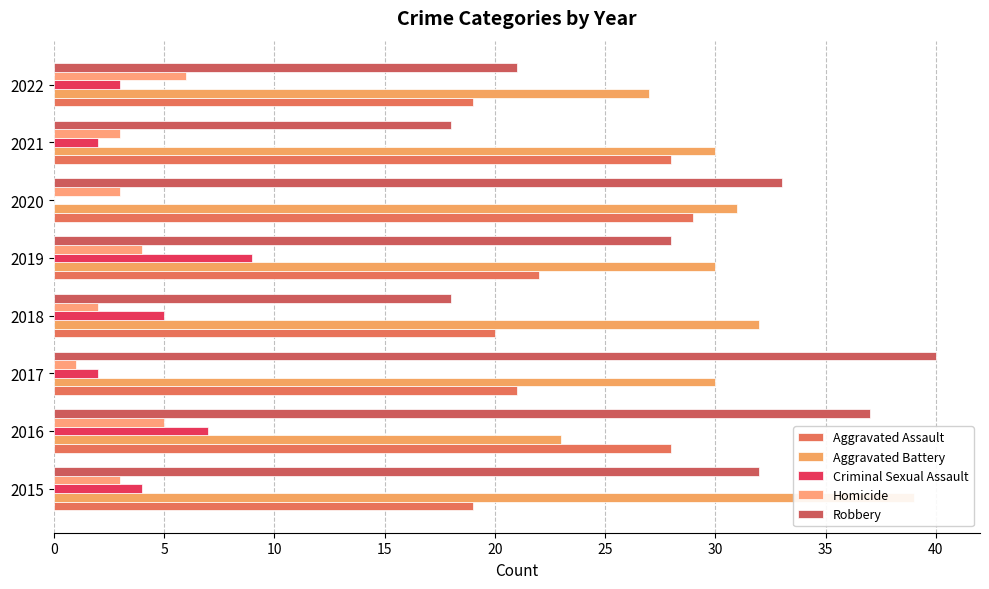

Reading left to right, transcribe all the data shown in this chart.

Aggravated Assault: 0=19	5=28	10=21	15=20	20=22	25=29	30=28	35=19
Aggravated Battery: 0=39	5=23	10=30	15=32	20=30	25=31	30=30	35=27
Criminal Sexual Assault: 0=4	5=7	10=2	15=5	20=9	25=0	30=2	35=3
Homicide: 0=3	5=5	10=1	15=2	20=4	25=3	30=3	35=6
Robbery: 0=32	5=37	10=40	15=18	20=28	25=33	30=18	35=21